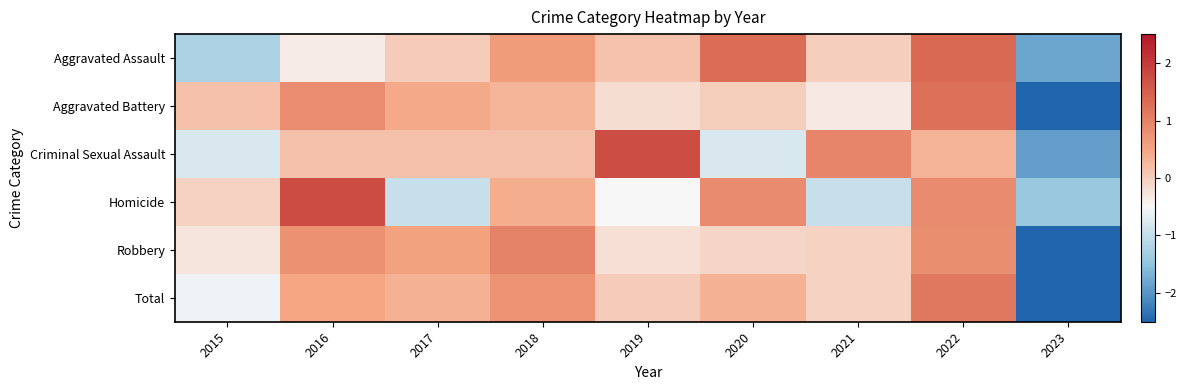

At how many categories does at least one series exceed 0?

8